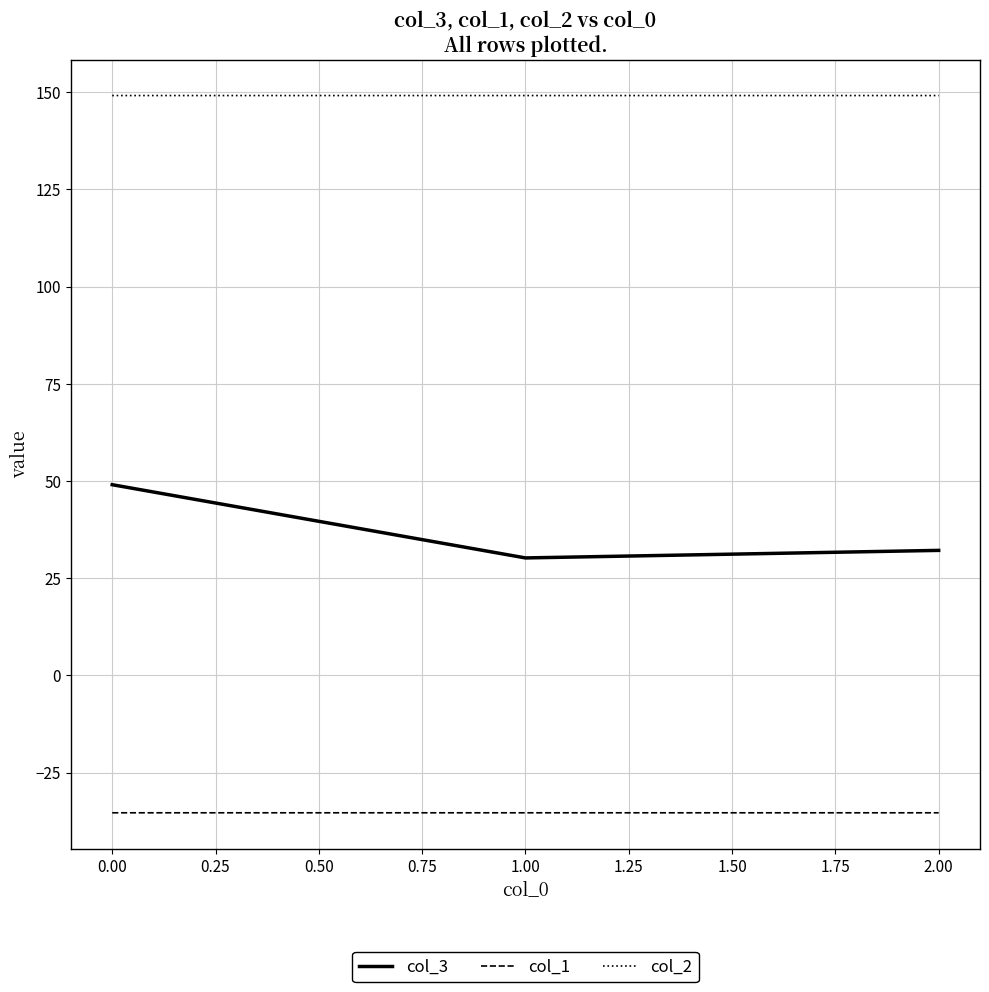

At how many categories does at least one series exceed 109?

3